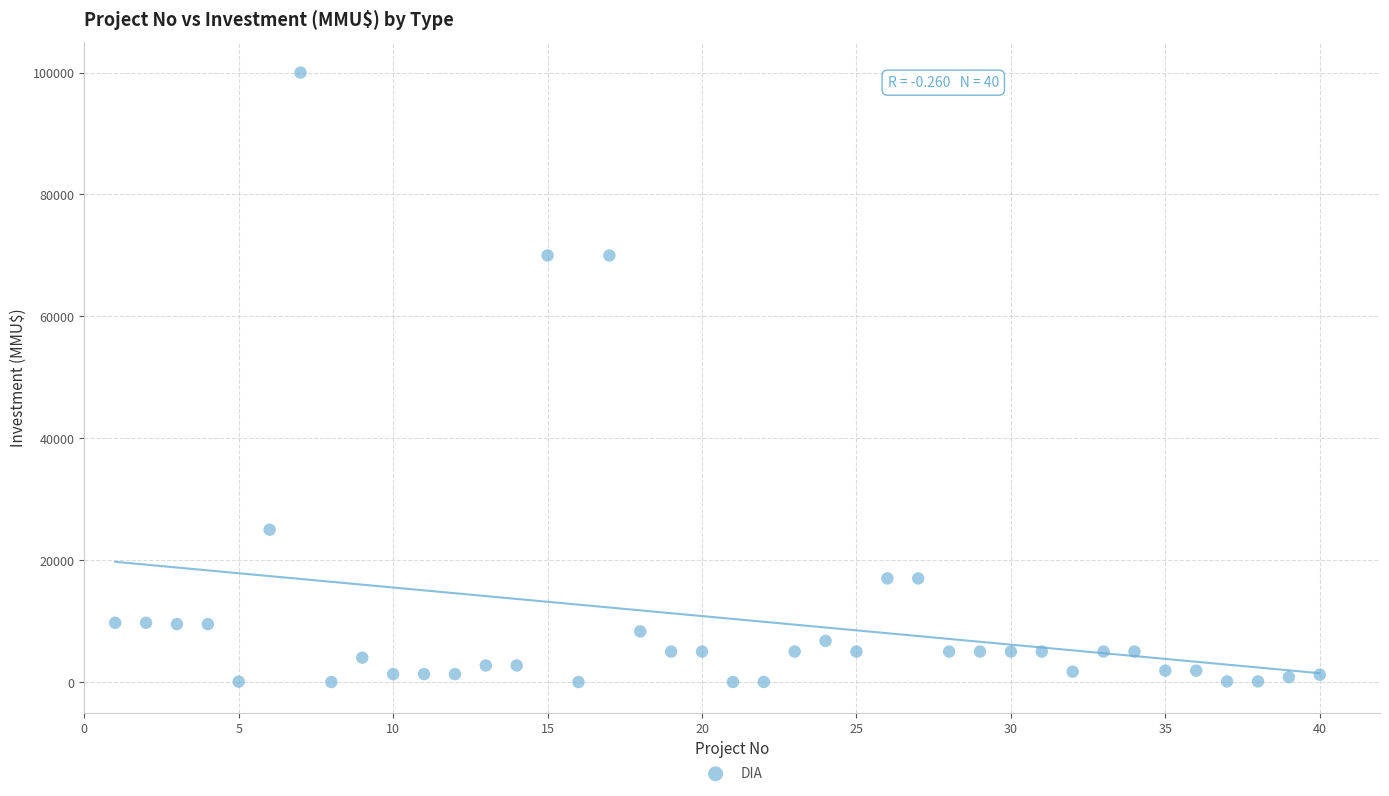

What is the range of Y values (max minus min)?

100000